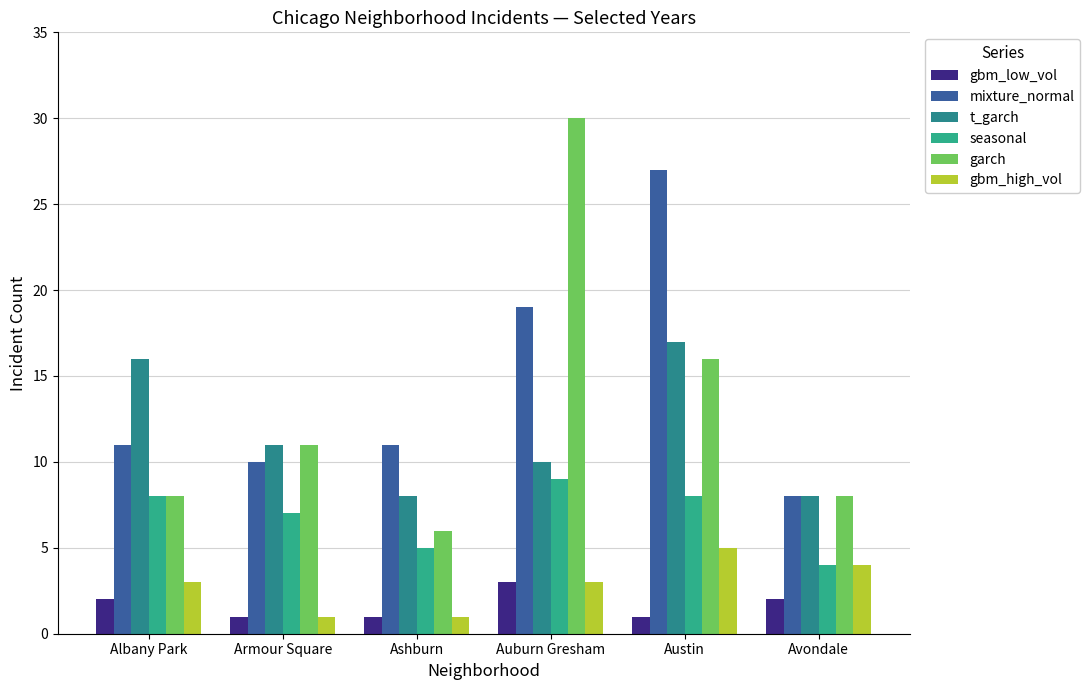

Reading right to left, list all the values displayed in this chart.

gbm_low_vol: 2	1	3	1	1	2
mixture_normal: 8	27	19	11	10	11
t_garch: 8	17	10	8	11	16
seasonal: 4	8	9	5	7	8
garch: 8	16	30	6	11	8
gbm_high_vol: 4	5	3	1	1	3